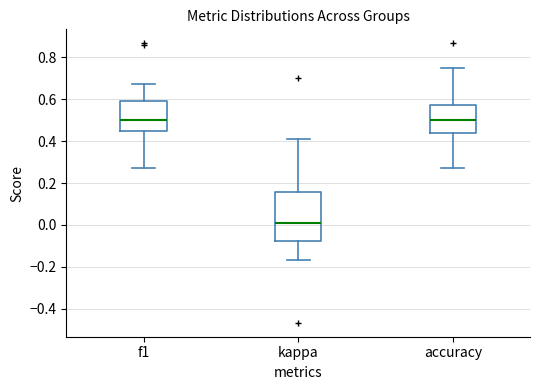

Where is the upper edge of the box for accuracy on the y-axis? The values are not printed on the chart, so give them approximately, as read against the axis.

0.58